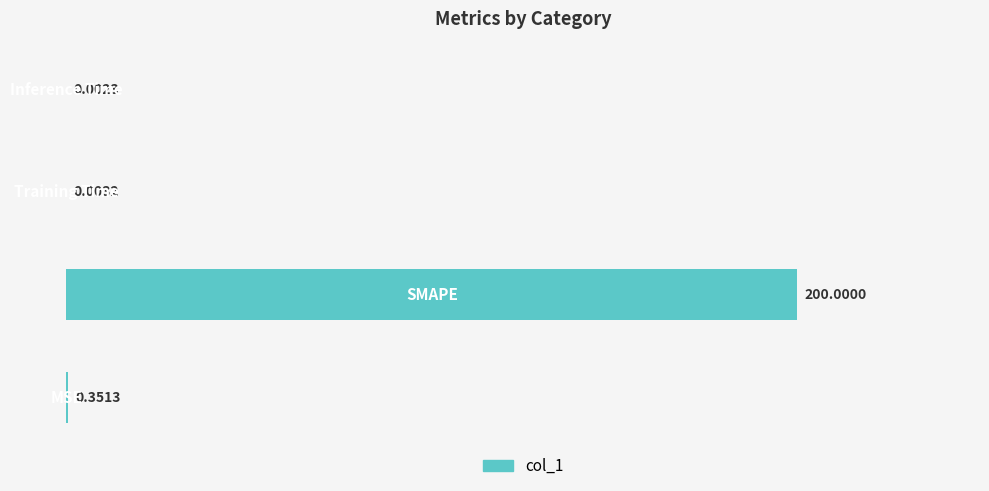

What is the sum of all values?

200.4